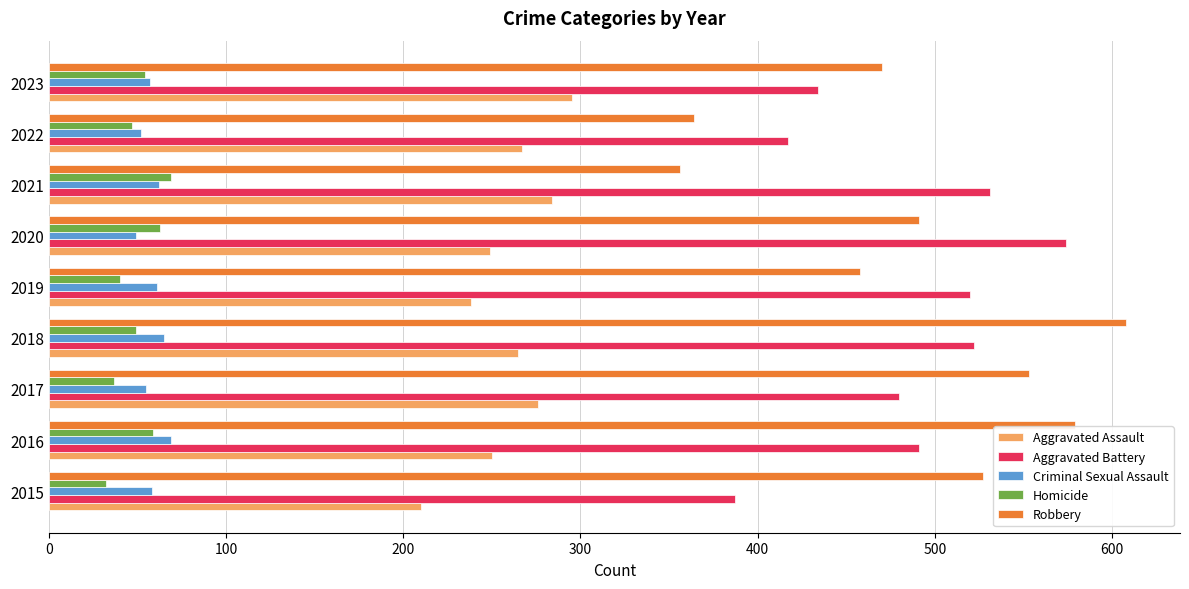

Is it true that Robbery equals 458 at 2019?

True